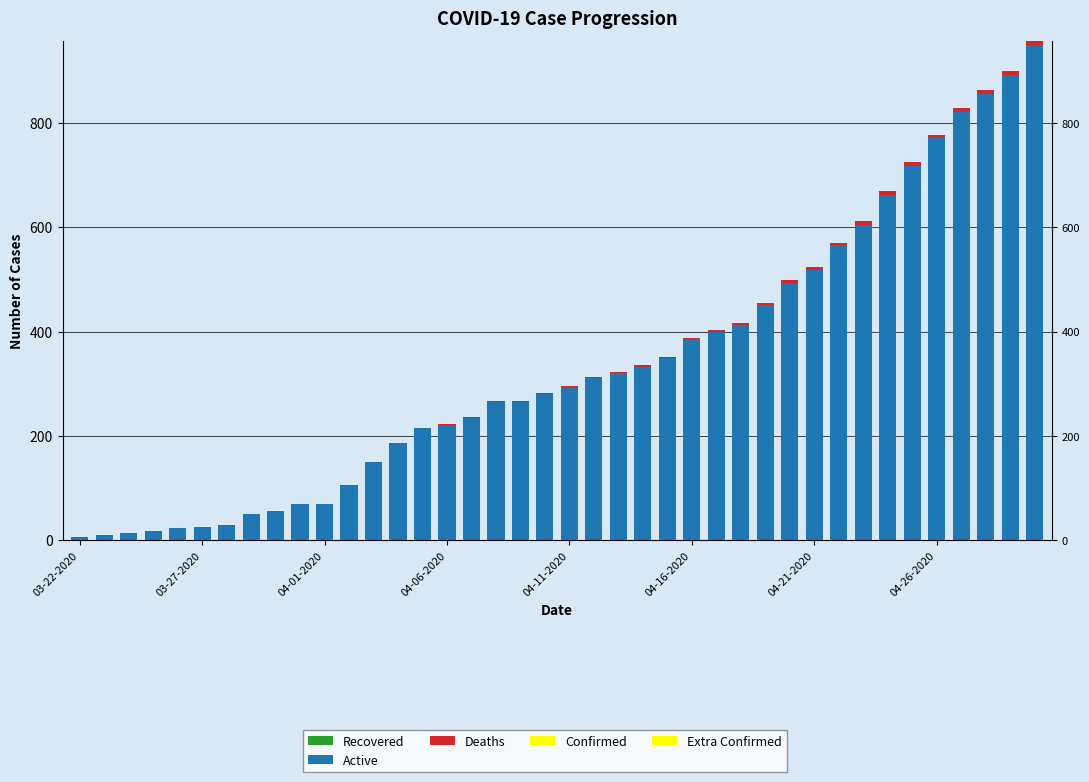

Reading left to right, what are all the values shown in this chart?

Recovered: 0	0	0	0	0	0	0	0	0	0	0	0	0	0	0	0	0	0	0	0	0	0	0	0	0	0	0	0	0	0	0	0	0	0	0	0	0	0	0	0
Active: 6	11	13	18	24	26	30	50	57	70	70	105	150	186	216	221	234	265	265	281	293	311	320	333	350	385	399	412	450	493	518	565	605	662	718	770	821	855	892	950
Deaths: 0	0	0	0	0	0	0	0	0	0	0	0	0	0	0	2	2	2	2	2	2	2	2	2	2	2	4	5	5	5	5	5	6	7	7	7	7	7	7	7
Confirmed: 0	0	0	0	0	0	0	0	0	0	0	0	0	0	0	0	0	0	0	0	0	0	0	0	0	0	0	0	0	0	0	0	0	0	0	0	0	0	0	0
Extra Confirmed: 0	0	0	0	0	0	0	0	0	0	0	0	0	0	0	0	0	0	0	0	0	0	0	0	0	0	0	0	0	0	0	0	0	0	0	0	0	0	0	0